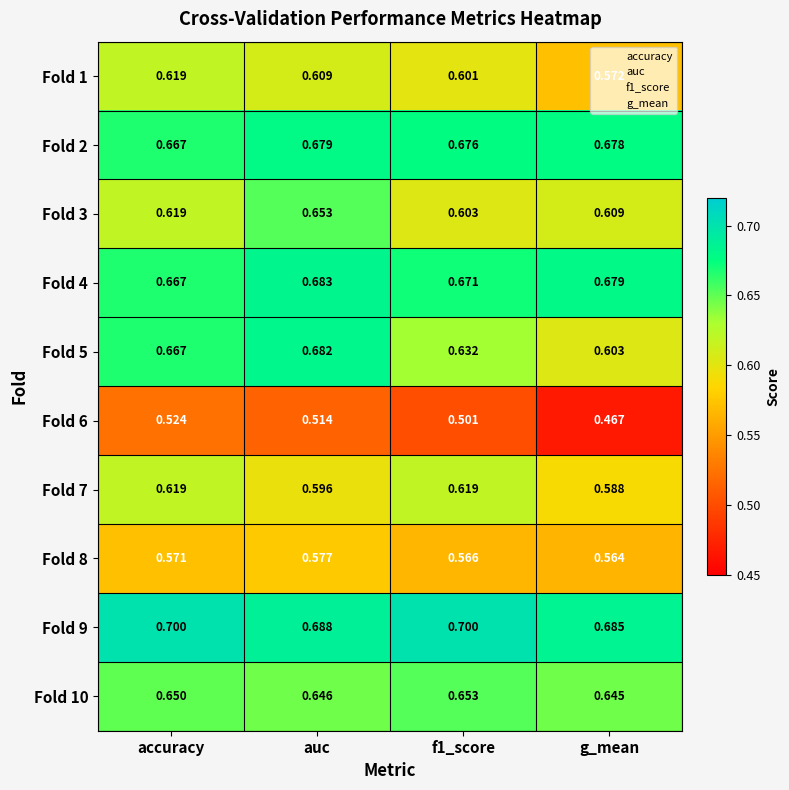

Is the value of Fold 10 at accuracy greater than the value of Fold 1 at auc?

Yes